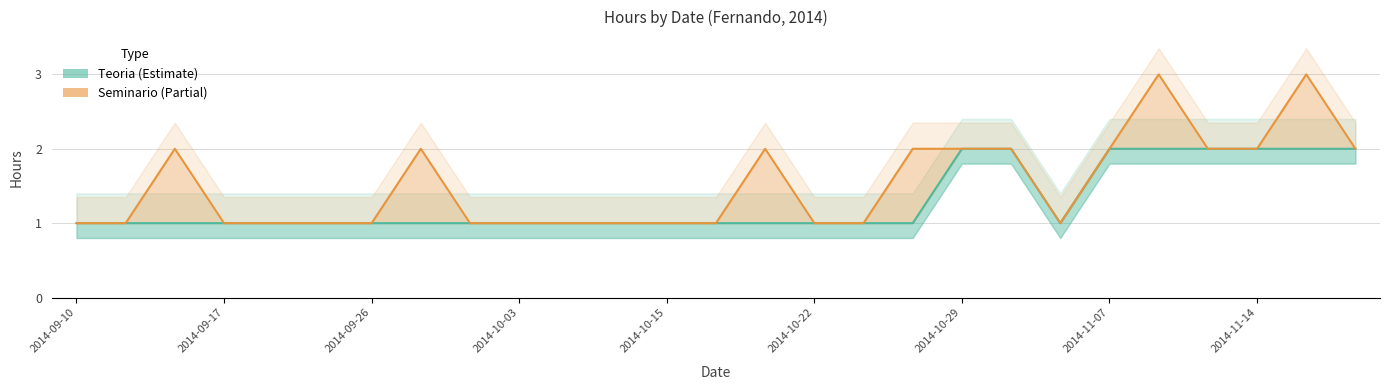

How many lines are shown in the chart?

1